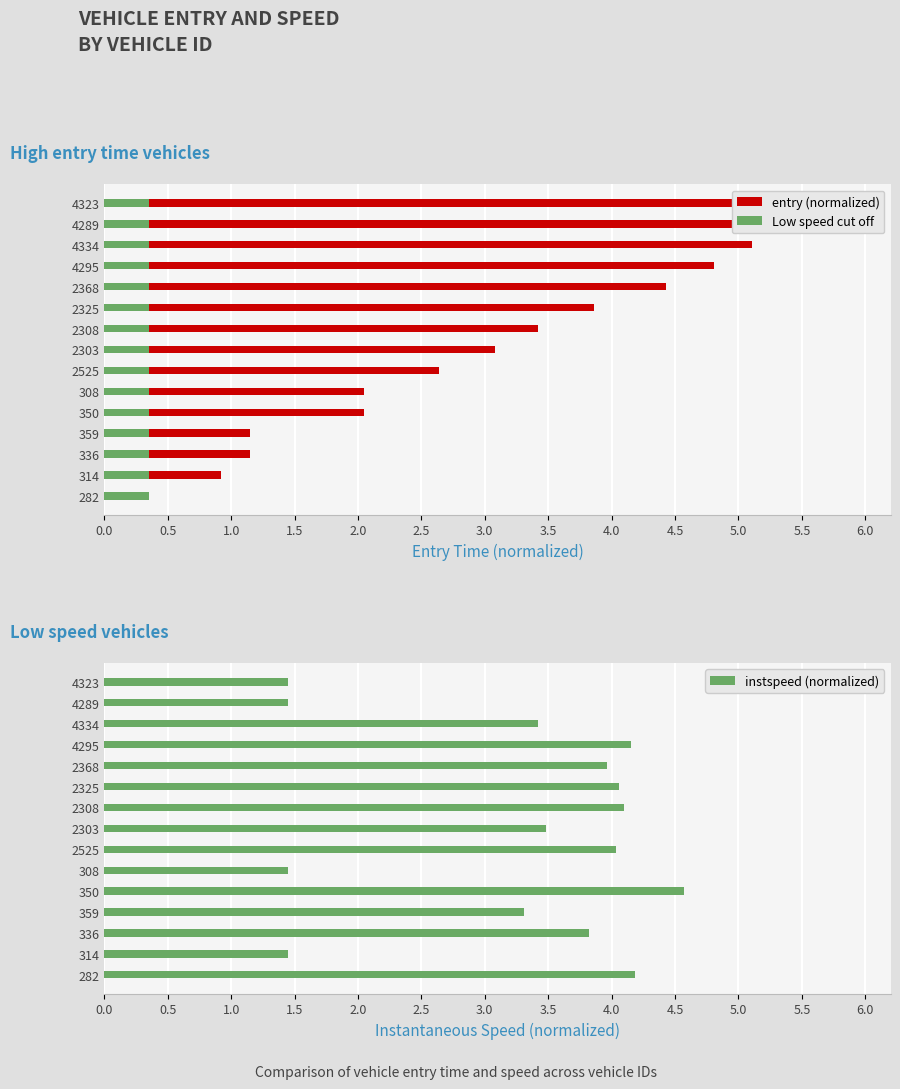

What is the highest value of the instspeed (normalized) series?

4.6